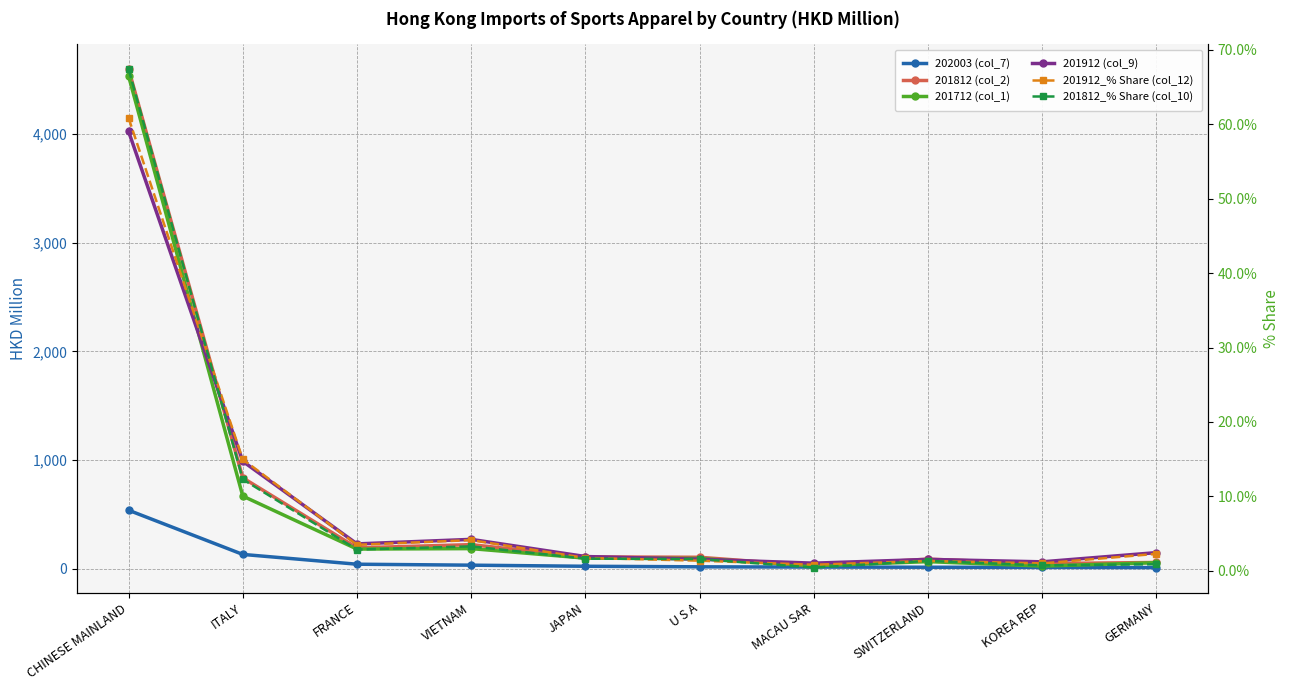

What is the lowest value of the 201912_% Share (col_12) series?

0.8